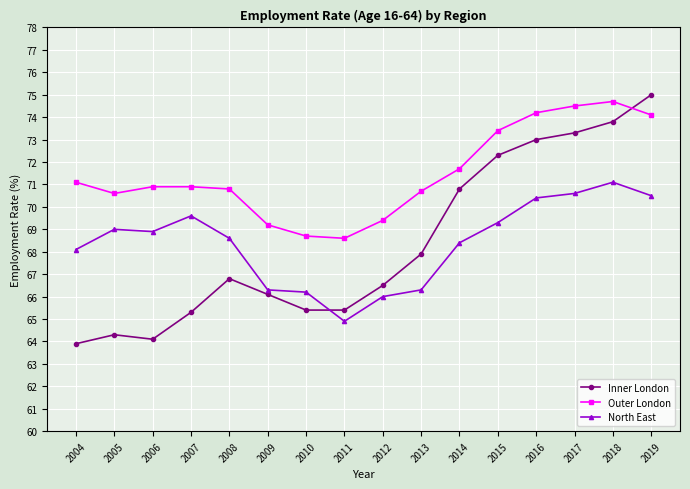

What is the total value across all series at 2017?

218.4